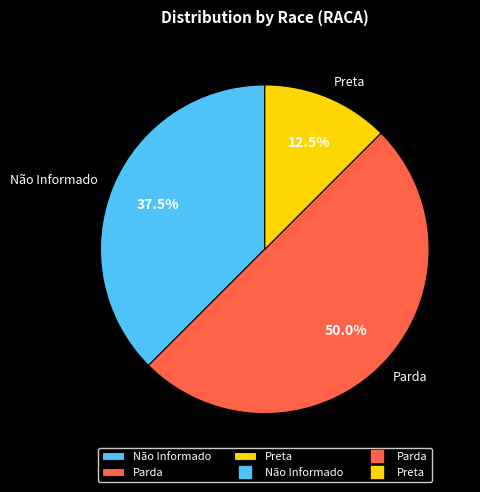

To the nearest percent, what is the average slice percentage?

33%